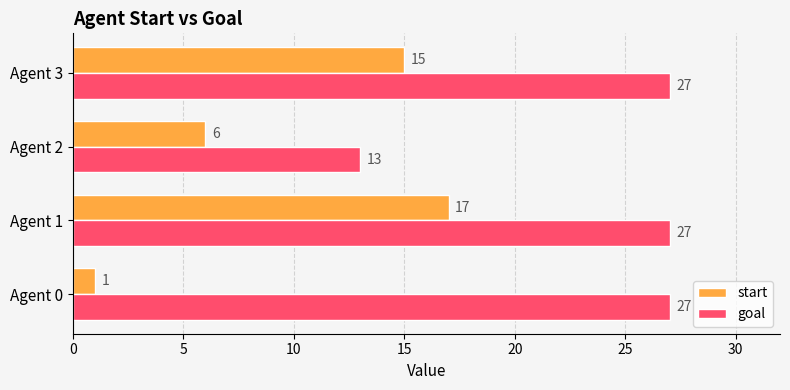

How many values in the goal series are below 27?

1